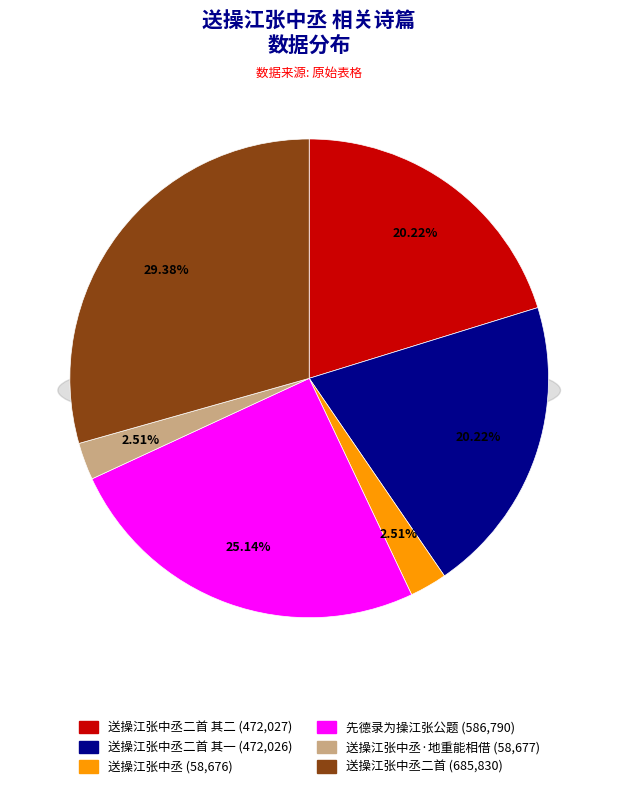

Does any single category account for the majority?

No